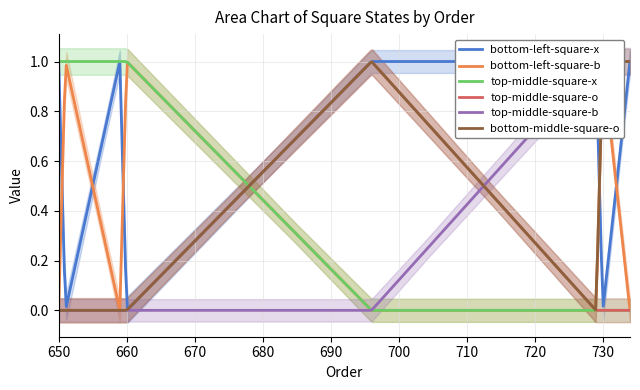

What is the sum of the bottom-left-square-x values at 650 and 696?

2